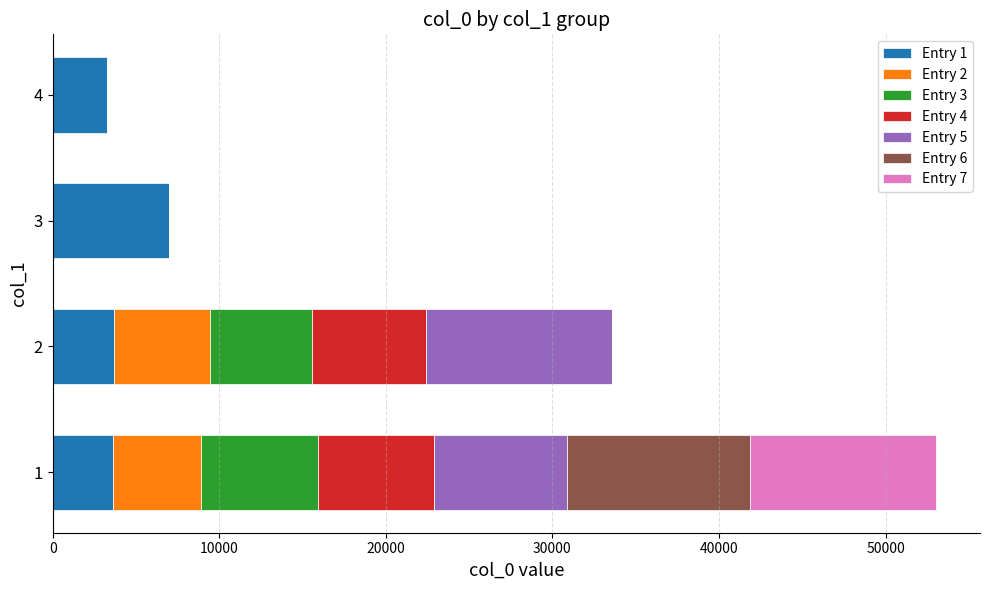

The value of Entry 1 at 1 is 6221. True or false?

False